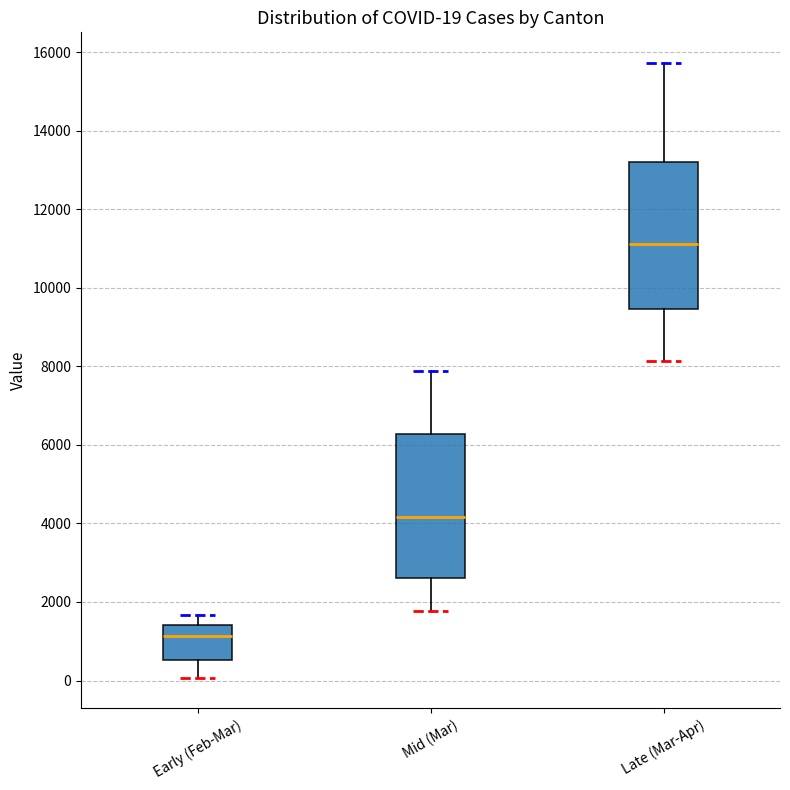

Which box has the lowest median line?

Early (Feb-Mar)